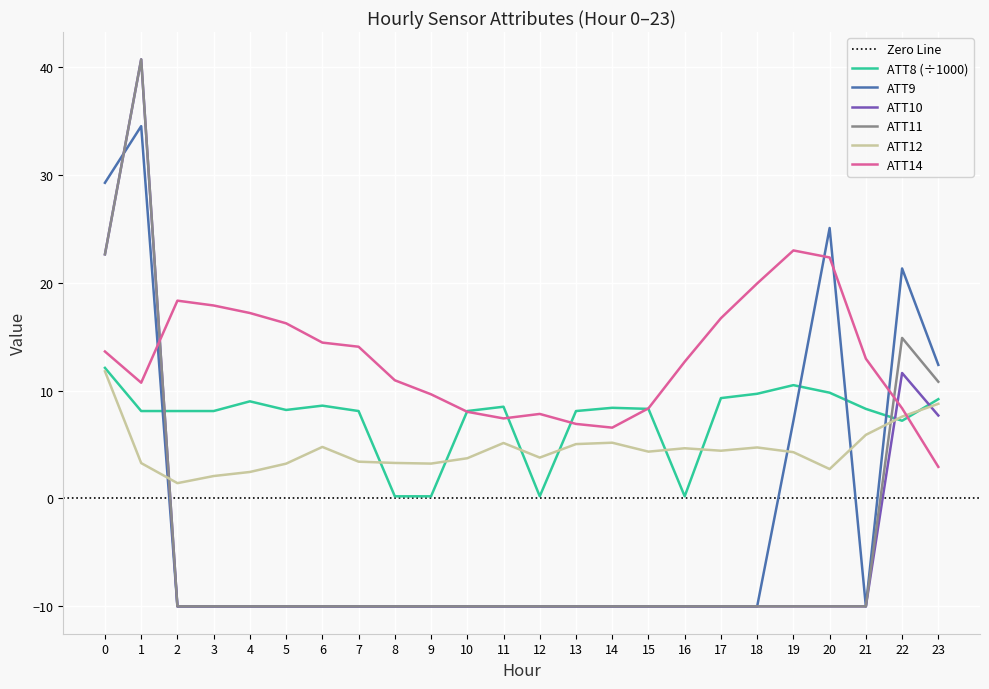

Reading right to left, extract all data points from this chart.

ATT8: 23=9.2	22=7.2	21=8.3	20=9.8	19=10.5	18=9.7	17=9.3	16=0.2	15=8.3	14=8.4	13=8.1	12=0.2	11=8.5	10=8.1	9=0.2	8=0.2	7=8.1	6=8.6	5=8.2	4=9.0	3=8.1	2=8.1	1=8.1	0=12.1
ATT9: 23=12.4	22=21.3	21=-10.0	20=25.1	19=7.2	18=-10.0	17=-10.0	16=-10.0	15=-10.0	14=-10.0	13=-10.0	12=-10.0	11=-10.0	10=-10.0	9=-10.0	8=-10.0	7=-10.0	6=-10.0	5=-10.0	4=-10.0	3=-10.0	2=-10.0	1=34.5	0=29.2
ATT10: 23=7.7	22=11.6	21=-10.0	20=-10.0	19=-10.0	18=-10.0	17=-10.0	16=-10.0	15=-10.0	14=-10.0	13=-10.0	12=-10.0	11=-10.0	10=-10.0	9=-10.0	8=-10.0	7=-10.0	6=-10.0	5=-10.0	4=-10.0	3=-10.0	2=-10.0	1=40.7	0=22.6
ATT11: 23=10.8	22=14.9	21=-10.0	20=-10.0	19=-10.0	18=-10.0	17=-10.0	16=-10.0	15=-10.0	14=-10.0	13=-10.0	12=-10.0	11=-10.0	10=-10.0	9=-10.0	8=-10.0	7=-10.0	6=-10.0	5=-10.0	4=-10.0	3=-10.0	2=-10.0	1=40.7	0=22.6
ATT12: 23=8.8	22=7.6	21=5.9	20=2.7	19=4.3	18=4.7	17=4.4	16=4.7	15=4.3	14=5.2	13=5.0	12=3.8	11=5.1	10=3.7	9=3.2	8=3.3	7=3.4	6=4.8	5=3.2	4=2.5	3=2.1	2=1.4	1=3.3	0=11.8
ATT14: 23=2.9	22=8.4	21=13.0	20=22.3	19=23.0	18=19.9	17=16.7	16=12.7	15=8.4	14=6.6	13=6.9	12=7.8	11=7.4	10=8.0	9=9.7	8=11.0	7=14.1	6=14.4	5=16.2	4=17.2	3=17.9	2=18.3	1=10.7	0=13.6